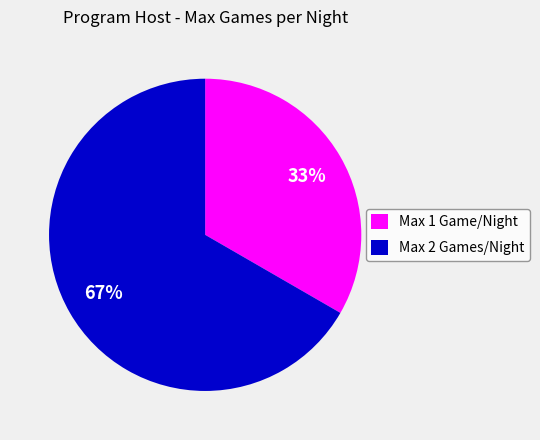

Is it true that Max 2 Games/Night is 54% of the pie?

False